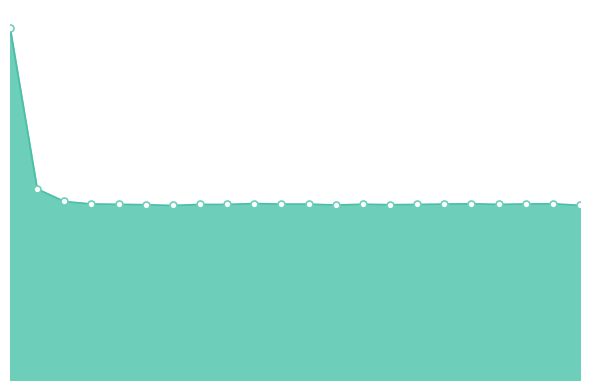

Does the chart display data point markers on the line(s)?

No